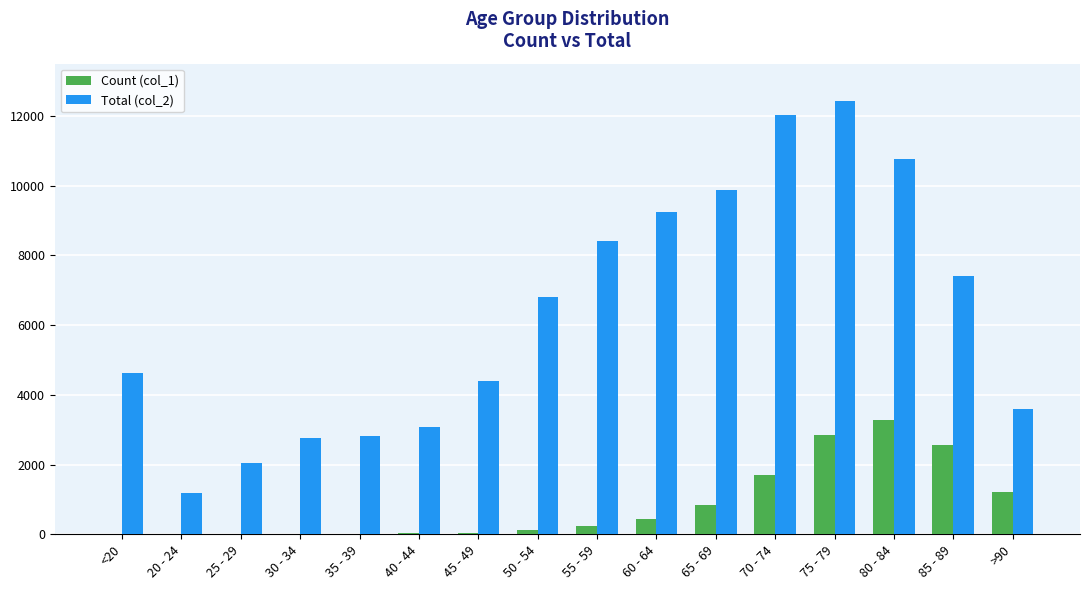

At which category is the sum across all series the highest?

75 - 79